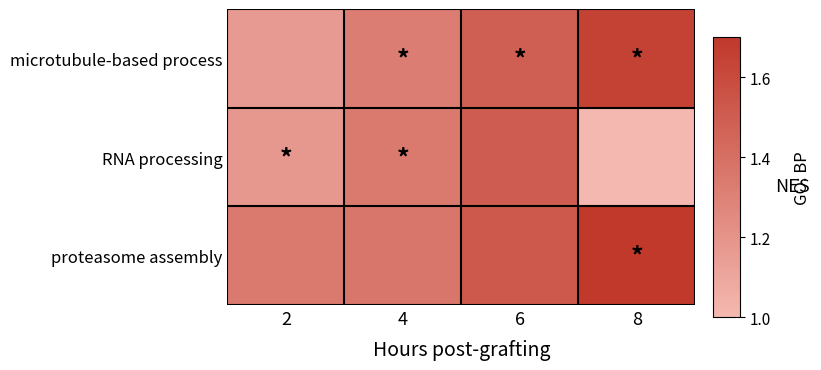

List the series in order of their peak value, lowest first.

RNA processing, microtubule-based process, proteasome assembly